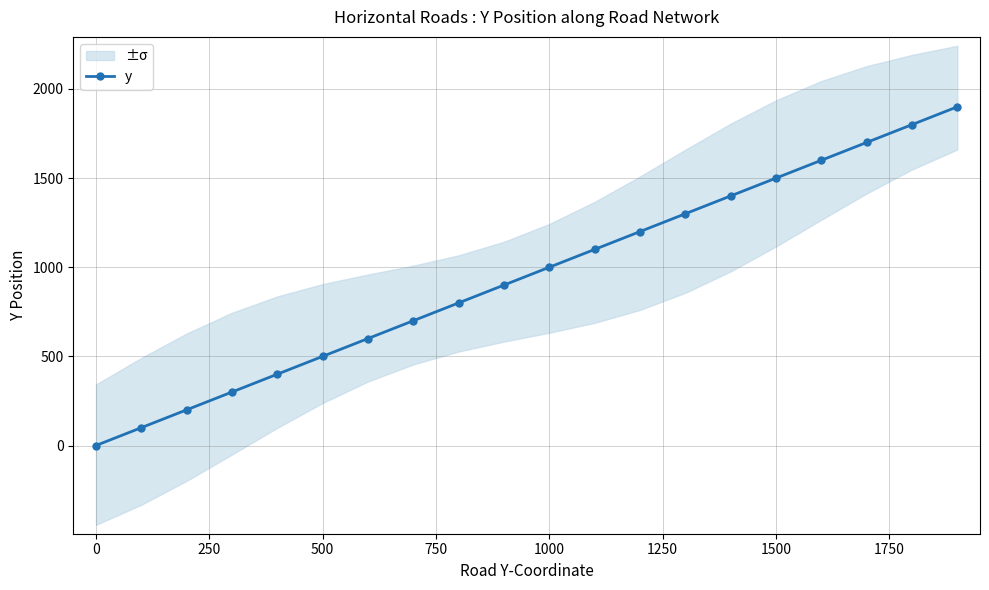

What is the maximum value for y?

1900